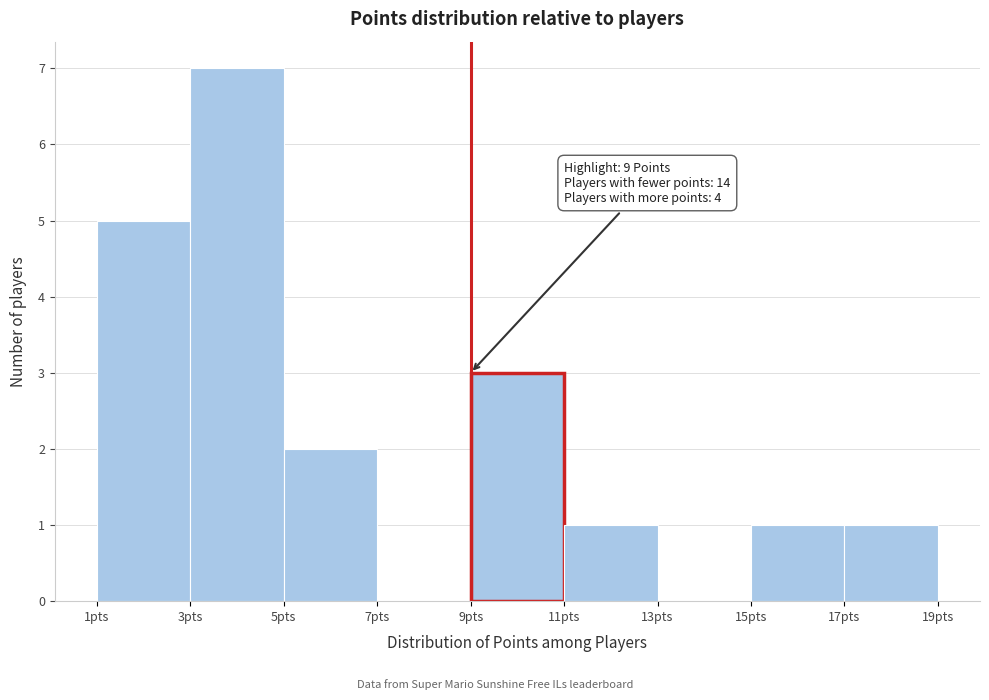

Over which range of the x-axis is the bar tallest?

3 to 5